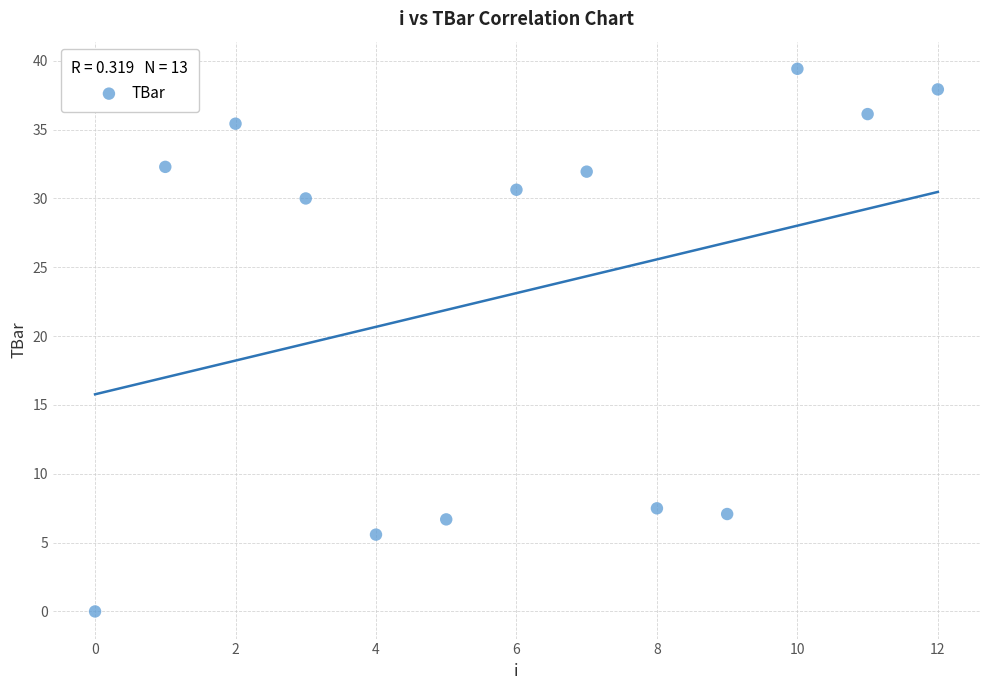

What Y value in the scatter plot is closest to 19?

30.0